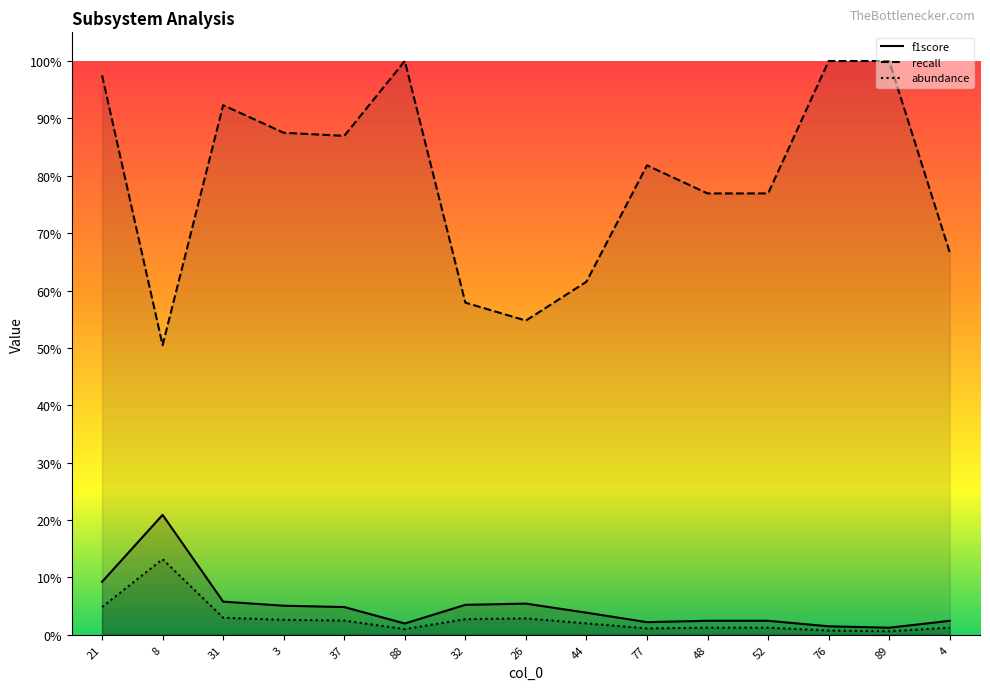

How many data points does each series have?

15